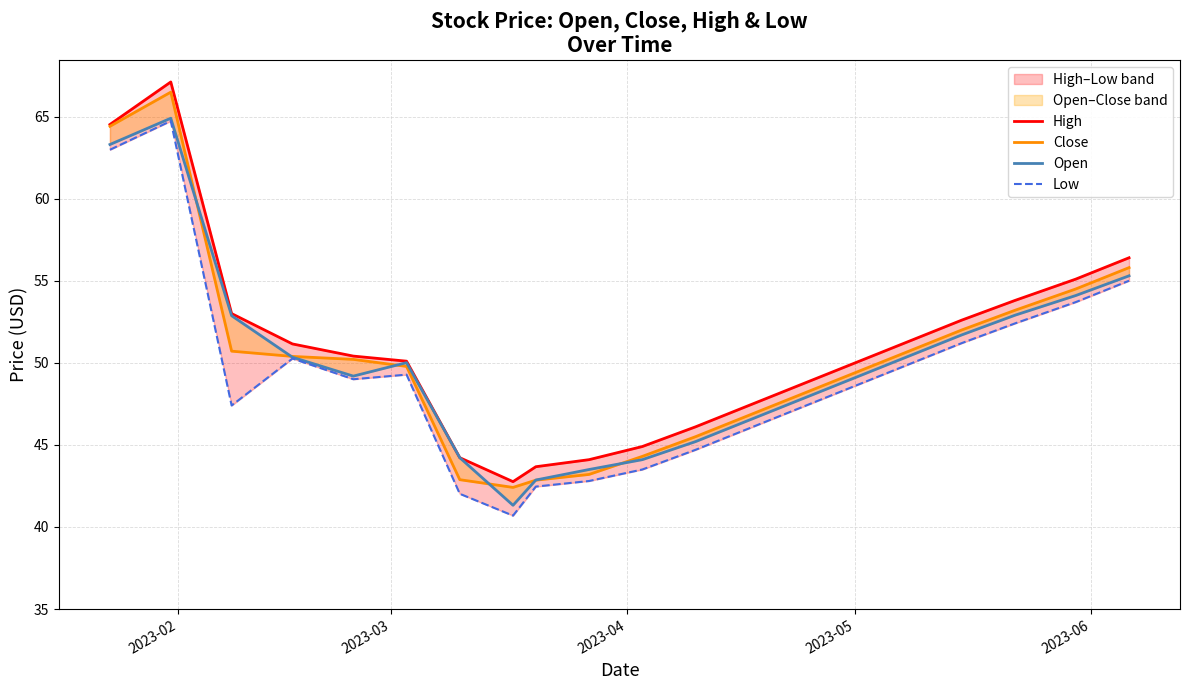

What is the label of the 4th point from the left?

2023-05